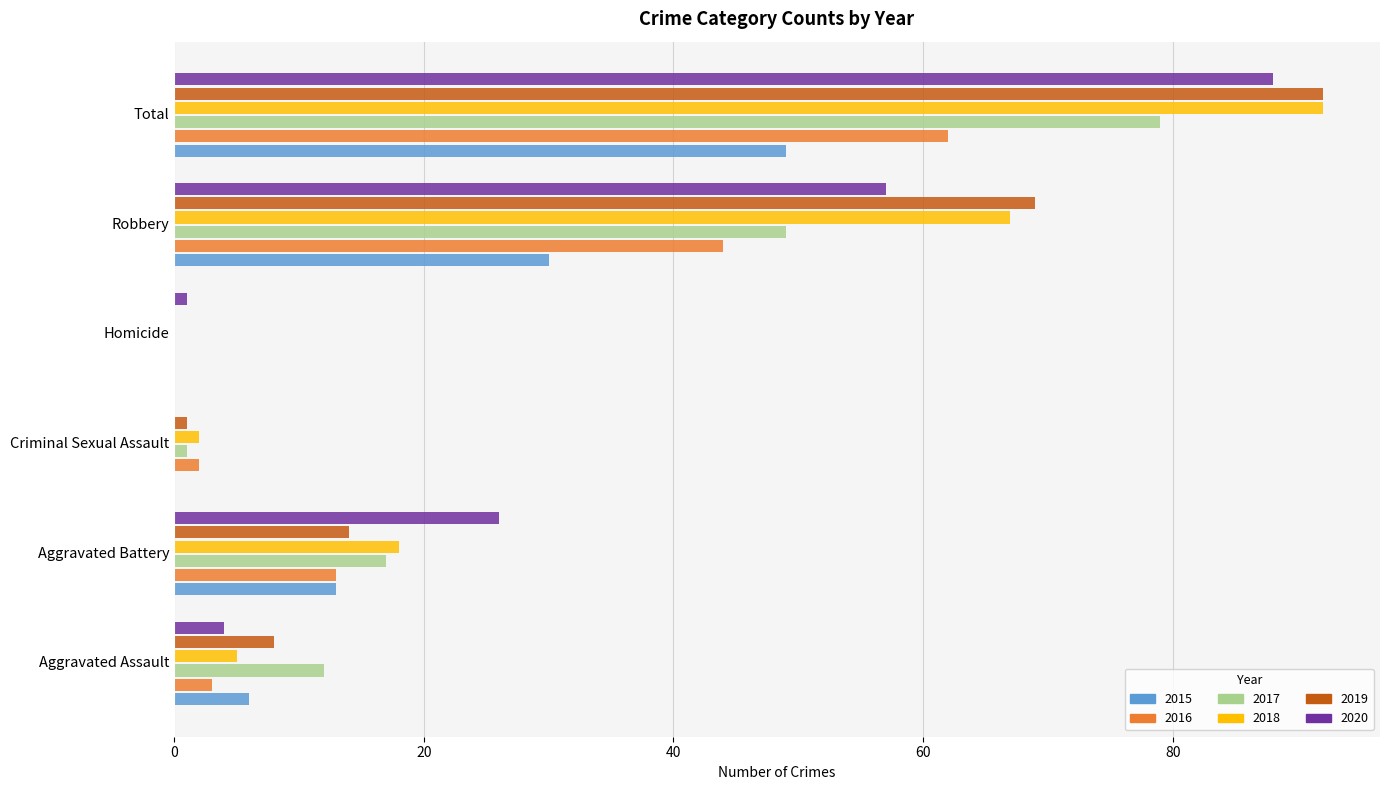

How many series are shown in this chart?

6